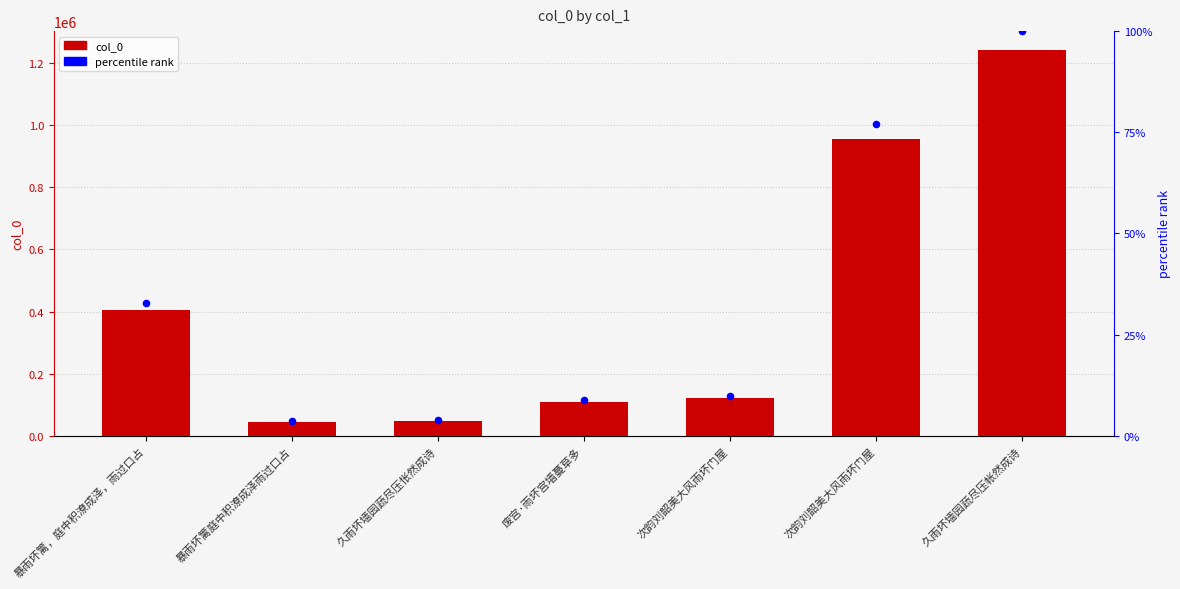

At how many categories does at least one series exceed 992735?

1